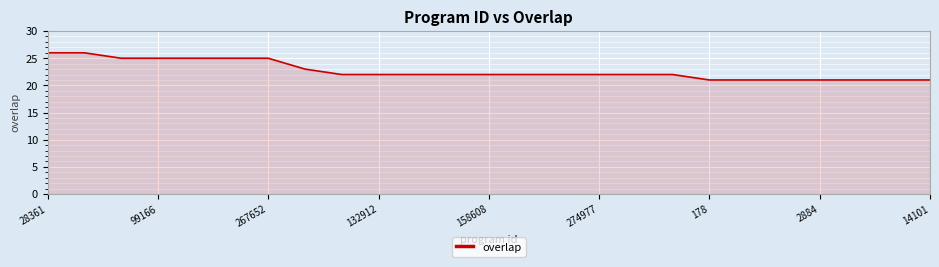

What is the maximum value shown in the chart?

26